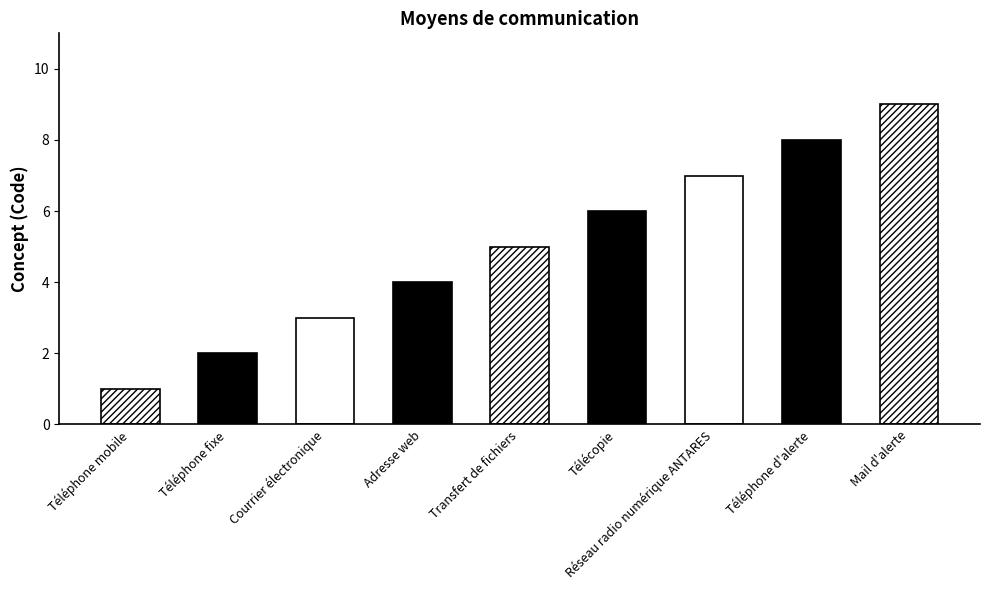

Reading left to right, what are all the values shown in this chart?

Téléphone mobile=1	Téléphone fixe=2	Courrier électronique=3	Adresse web=4	Transfert de fichiers=5	Télécopie=6	Réseau radio numérique ANTARES=7	Téléphone d'alerte=8	Mail d'alerte=9